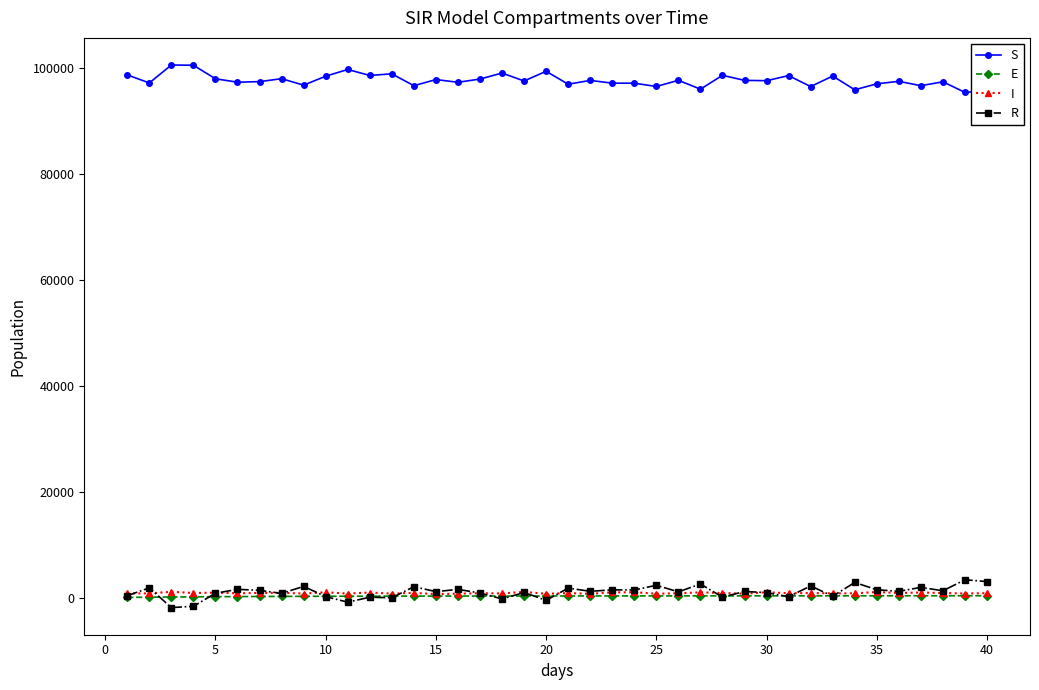

True or false: R has more than 2 points higher than both neighbors.

True